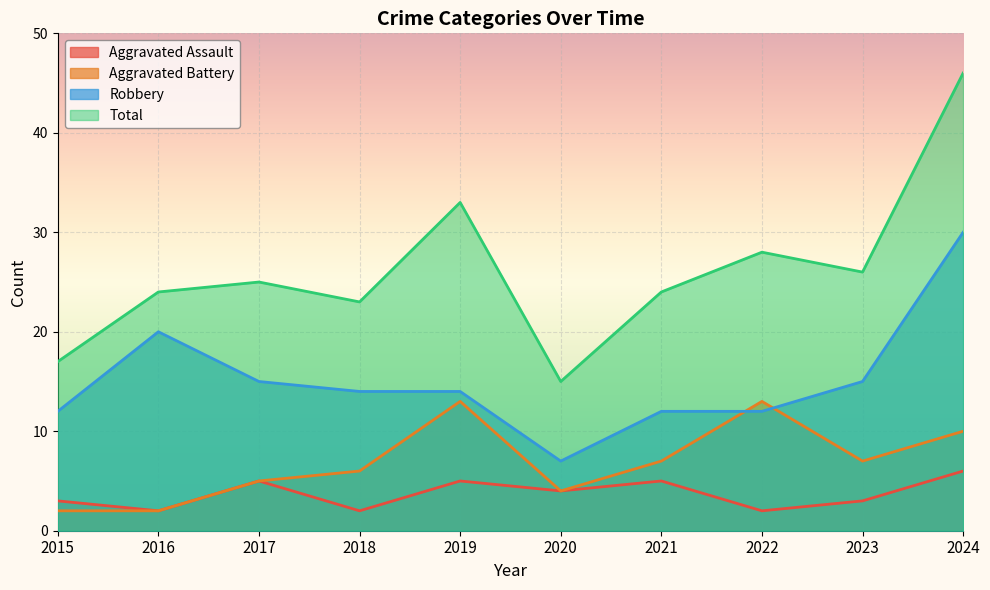

True or false: Total has a value of 33 at 2019.

True